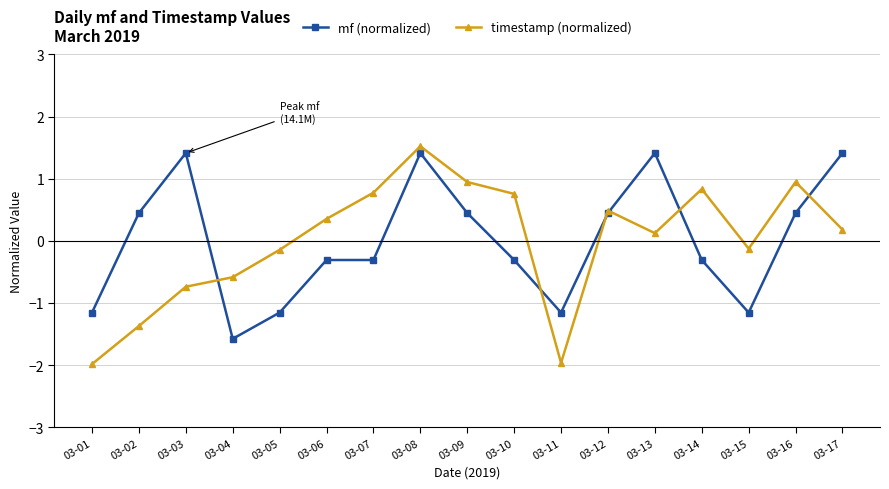

What is the total value across all series at 03-10?

0.4